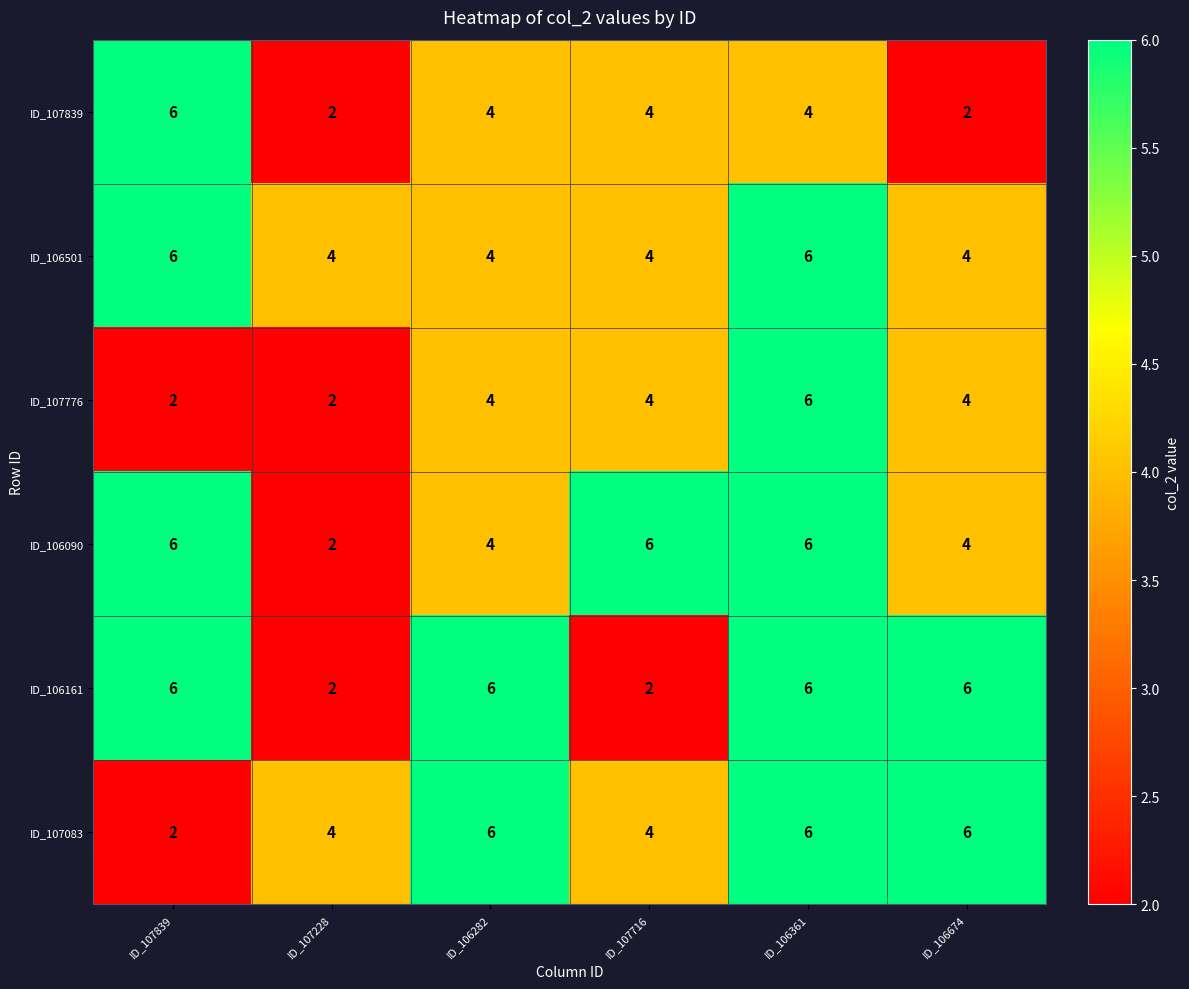

True or false: ID_107083 has a value of 3 at ID_106282.

False